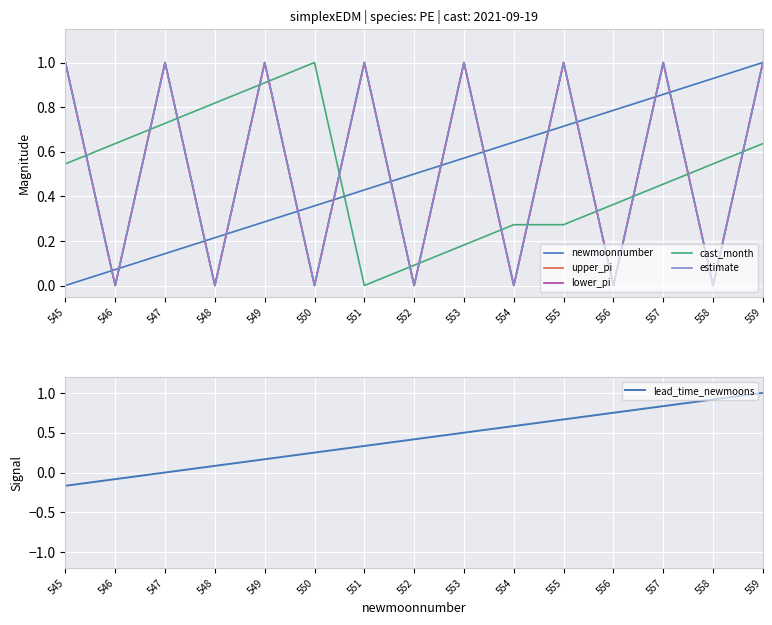

Is it true that lead_time_newmoons equals 0.1 at 548?

True